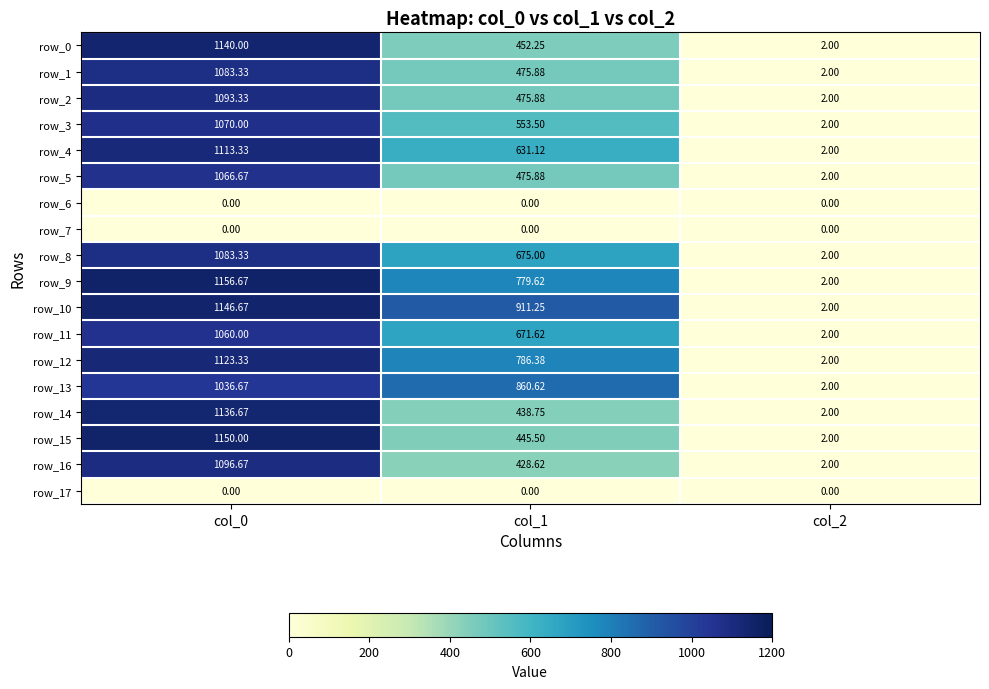

What is the highest value of the row_10 series?

1146.7